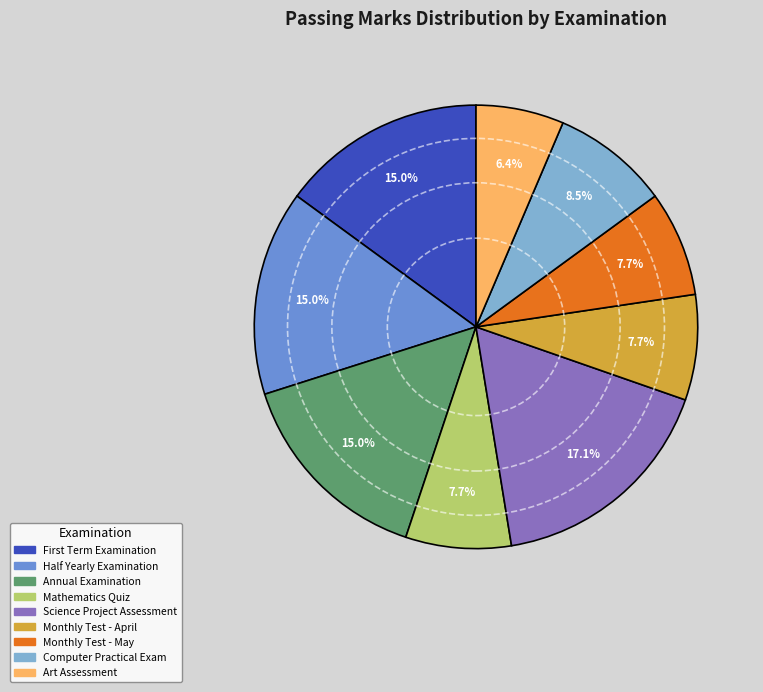

Is there any slice that represents more than half of the pie?

No